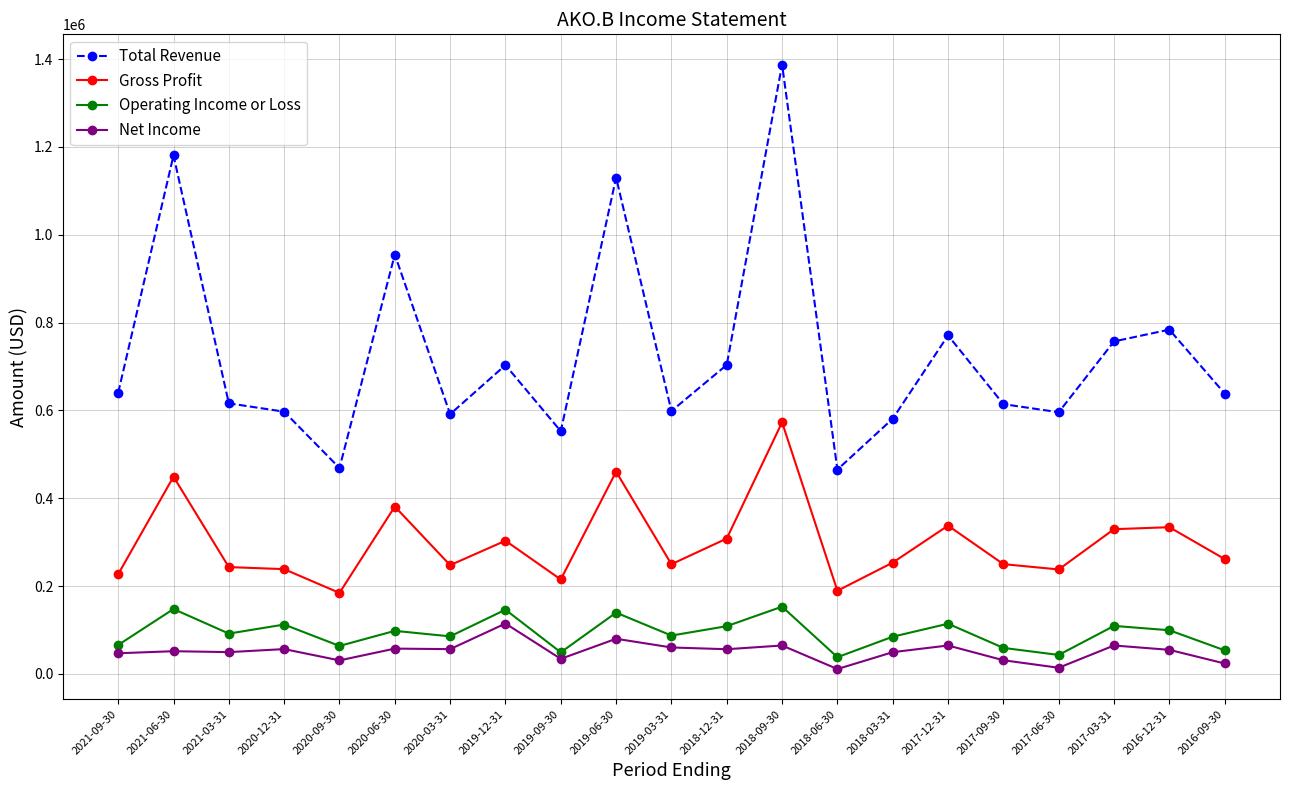

What value does the Gross Profit series have at 2017-12-31, to the nearest 50?

337700